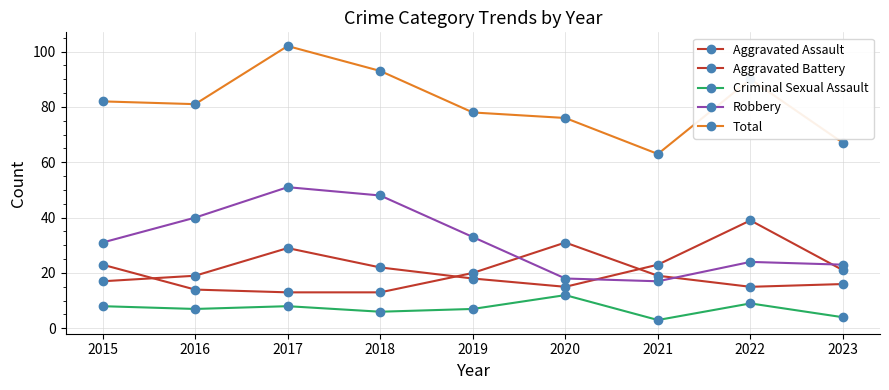

How many lines are shown in the chart?

5